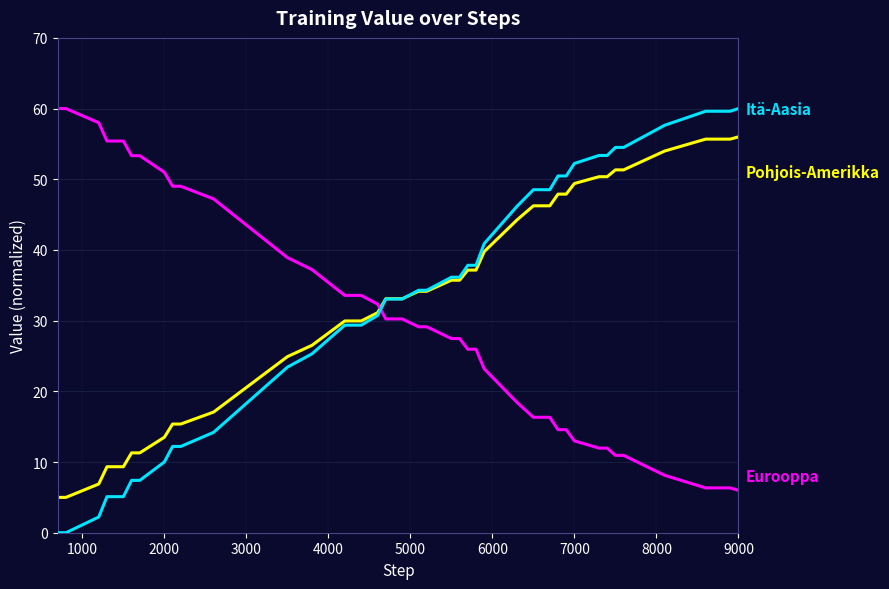

Is this an area chart (filled region under the line)?

No